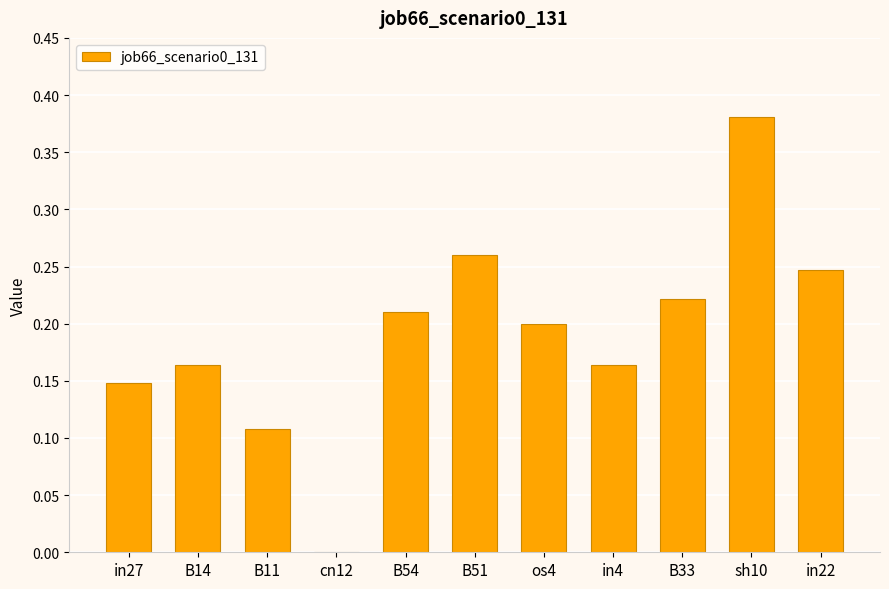

How many positive values are there?

10